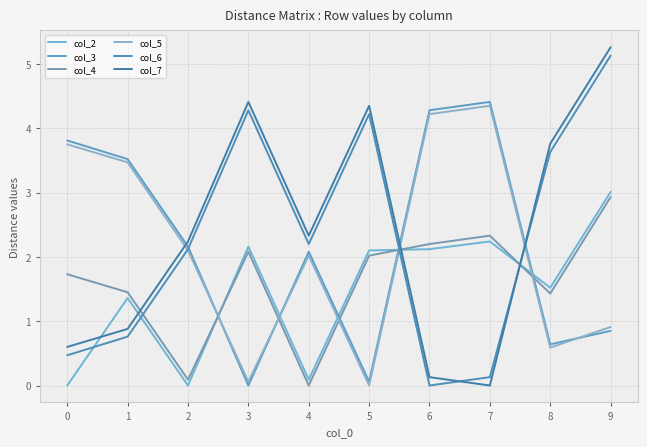

How many intersections are there between col_6 and col_7?

2